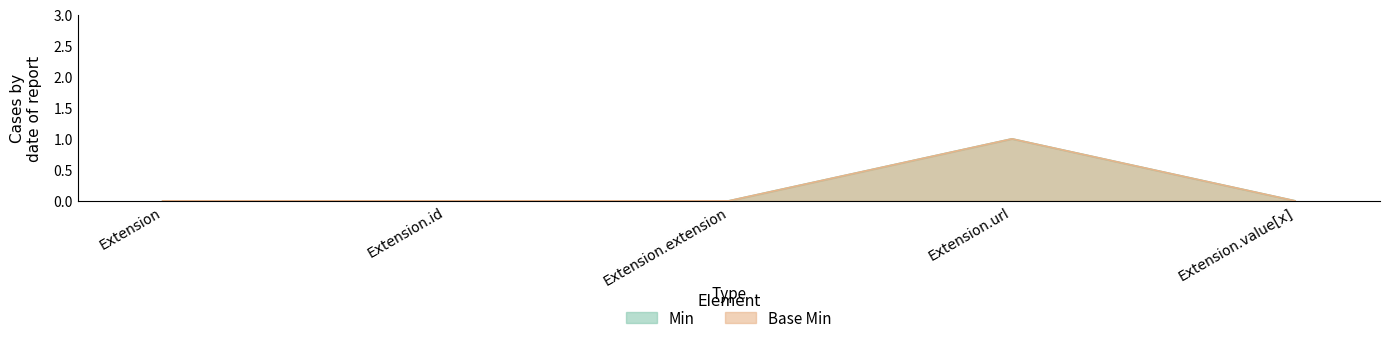

At Extension.value[x], list the series in order from smallest to largest.

Min, Base Min